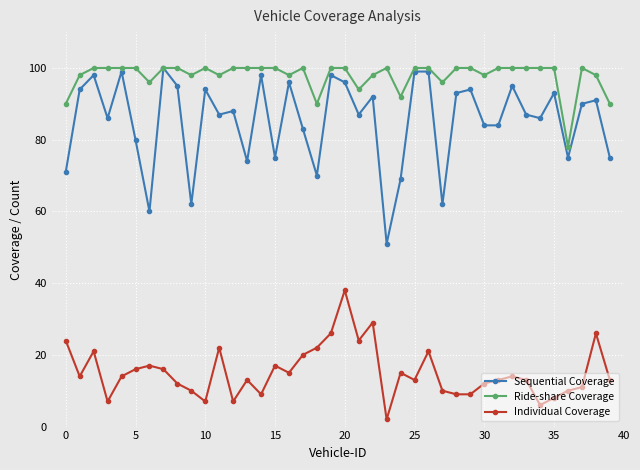

Reading left to right, what are all the values shown in this chart?

Sequential Coverage: 71	94	98	86	99	80	60	100	95	62	94	87	88	74	98	75	96	83	70	98	96	87	92	51	69	99	99	62	93	94	84	84	95	87	86	93	75	90	91	75
Ride-share Coverage: 90	98	100	100	100	100	96	100	100	98	100	98	100	100	100	100	98	100	90	100	100	94	98	100	92	100	100	96	100	100	98	100	100	100	100	100	78	100	98	90
Individual Coverage: 24	14	21	7	14	16	17	16	12	10	7	22	7	13	9	17	15	20	22	26	38	24	29	2	15	13	21	10	9	9	12	13	14	13	6	8	10	11	26	13